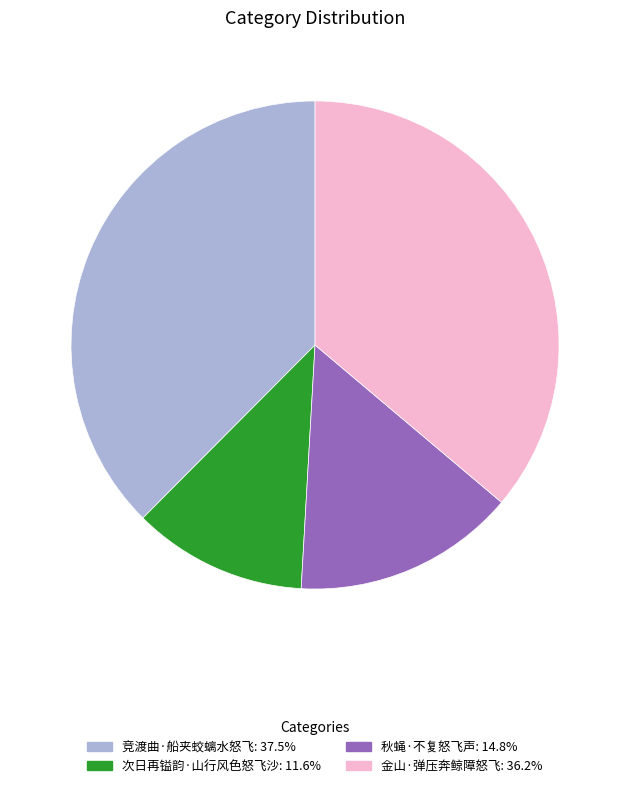

Rank the categories by value from highest to lowest.

竞渡曲·船夹蛟螭水怒飞, 金山·弹压奔鲸障怒飞, 秋蝇·不复怒飞声, 次日再镒韵·山行风色怒飞沙